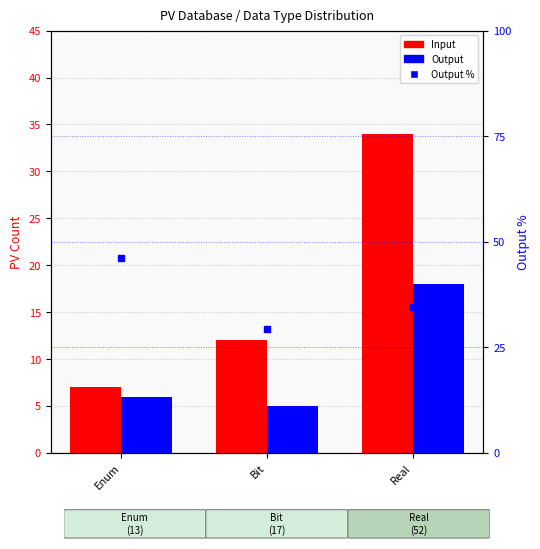

At which category does the chart reach its peak across all series?

Enum